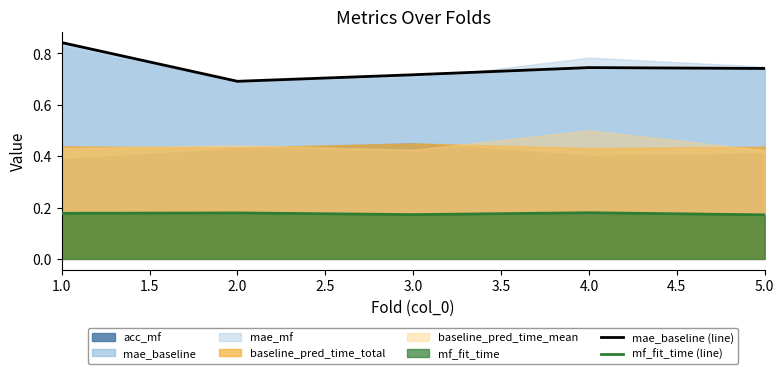

What is the difference between the maximum and minimum values in the mae_baseline (line) series?

0.2